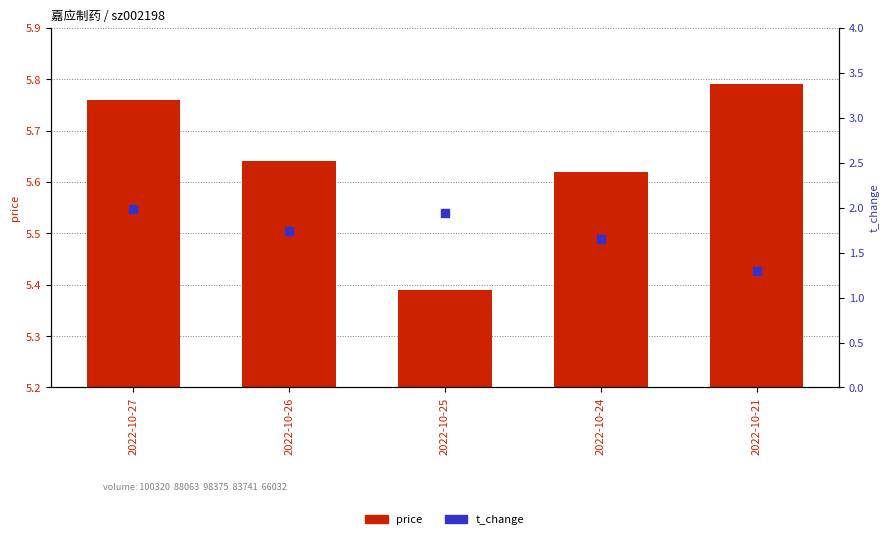

Which series has the widest spread of Y values?

t_change